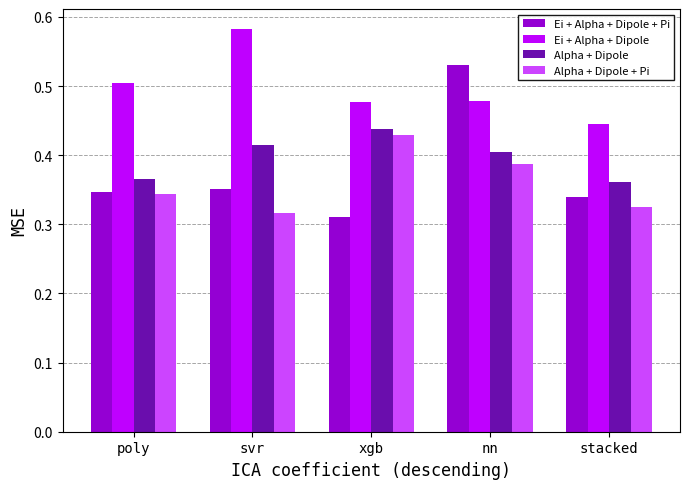

Which series has the largest range (max minus min)?

Ei + Alpha + Dipole + Pi